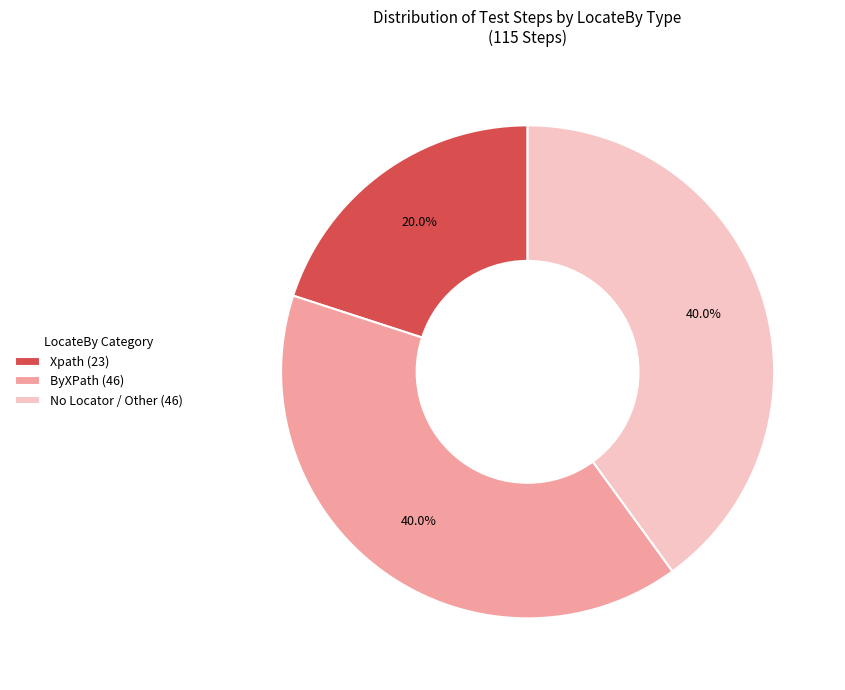

What is the ratio of the value at ByXPath (46) to the value at Xpath (23)?

2.0